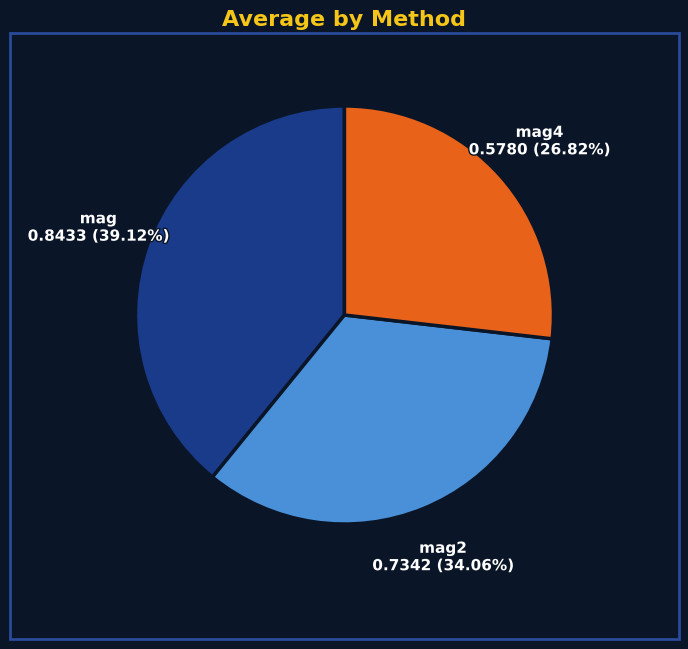

Is there a majority slice in this chart?

No